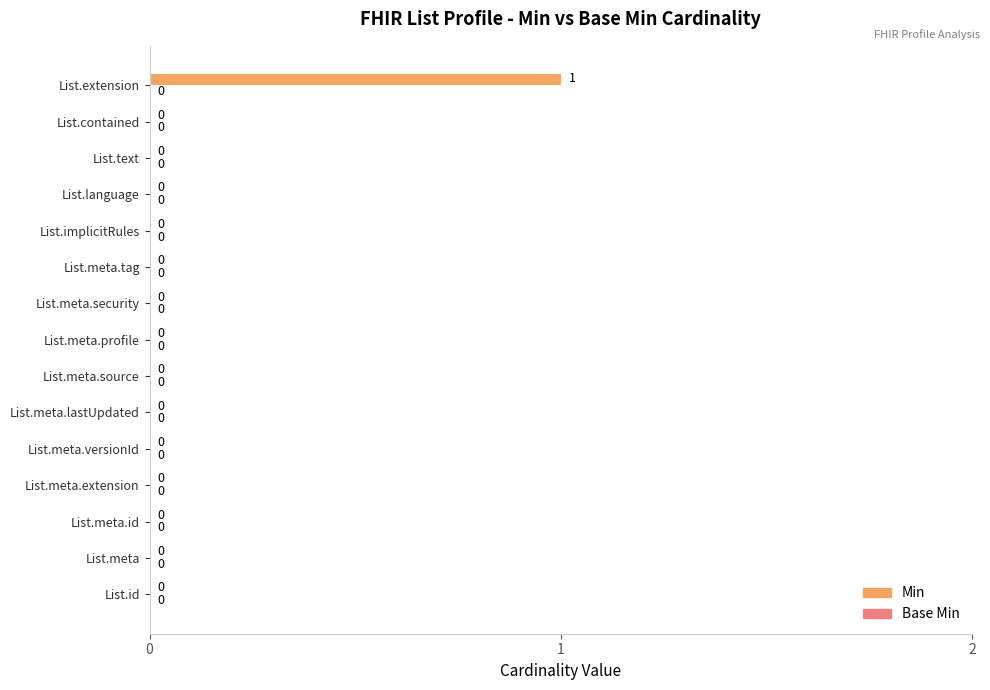

Which has a higher value, List.extension or List.meta.source?

List.extension